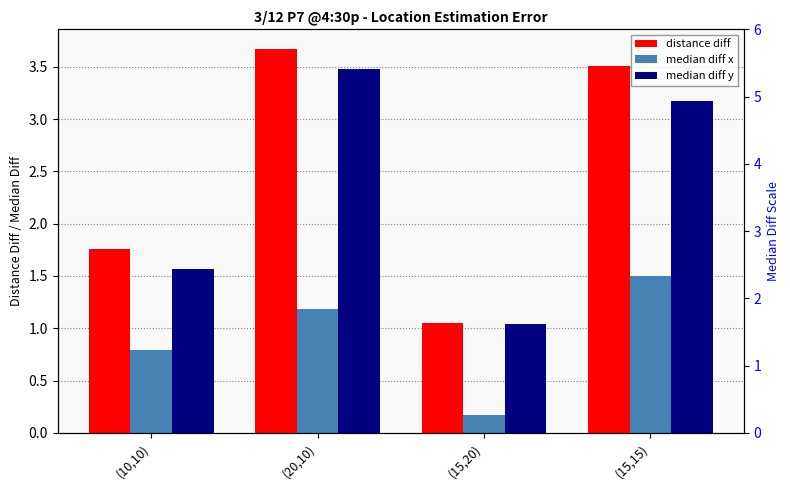

What is the difference between the median diff y values at (10,10) and (15,15)?

1.6